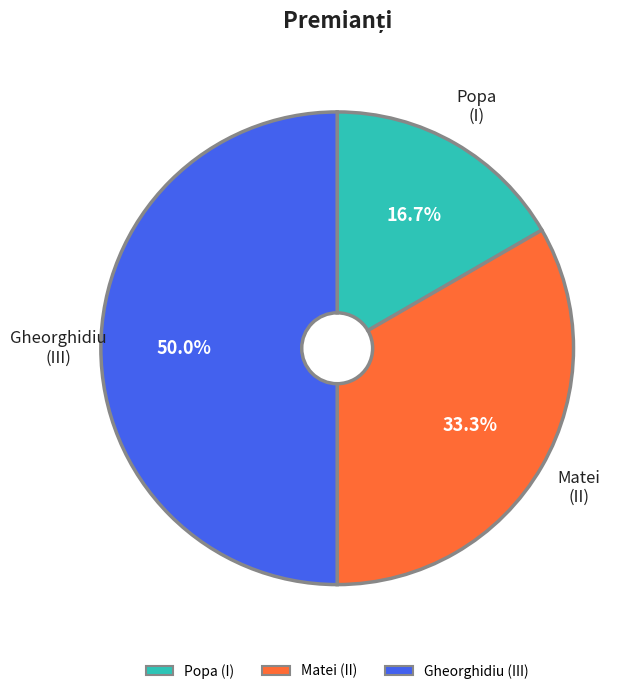

Which category has the biggest portion of the pie?

Gheorghidiu